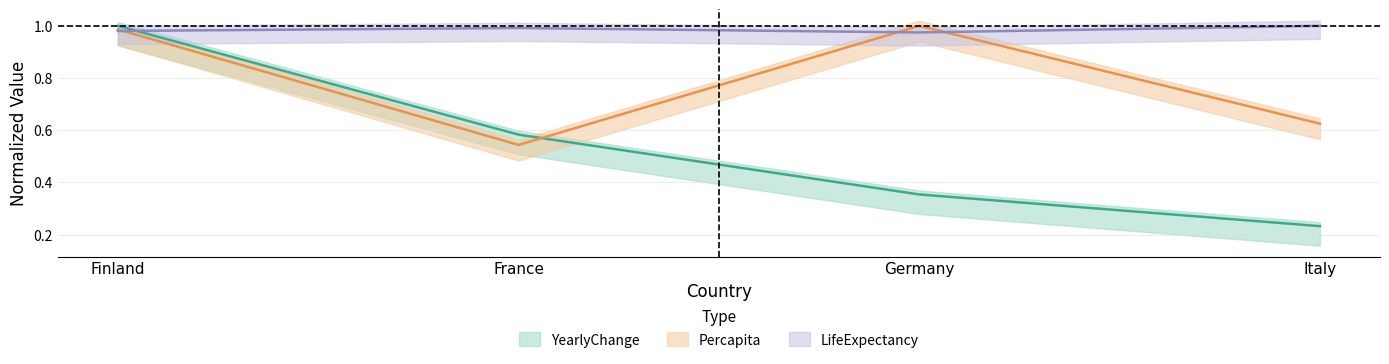

Which series has the largest total across all categories?

LifeExpectancy